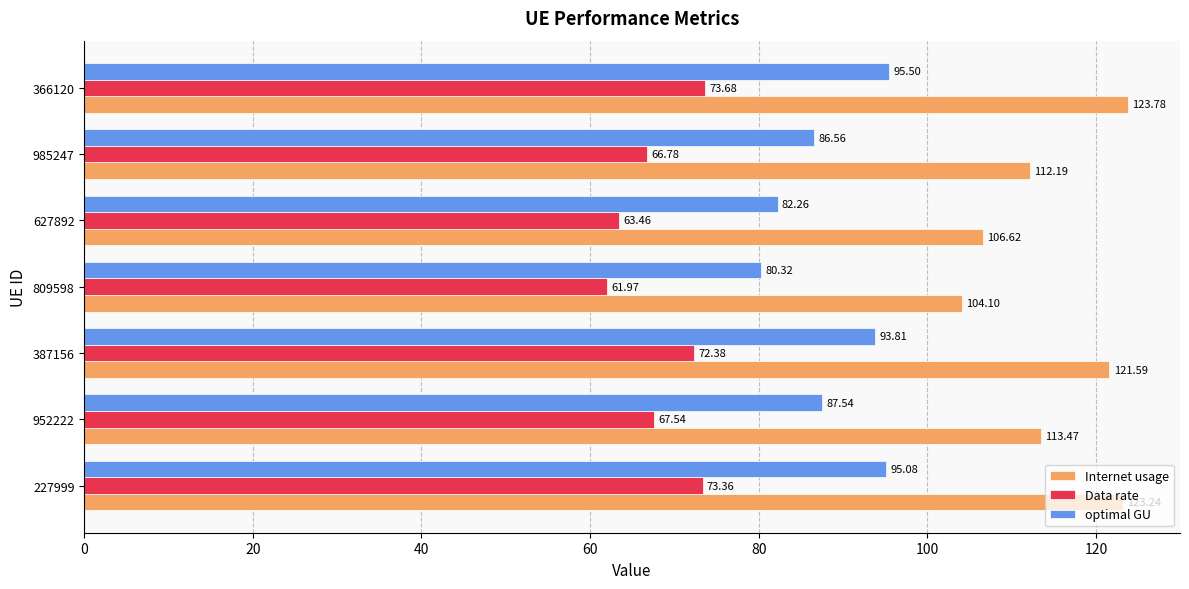

Is the value of Data rate at 366120 greater than the value of Internet usage at 952222?

No